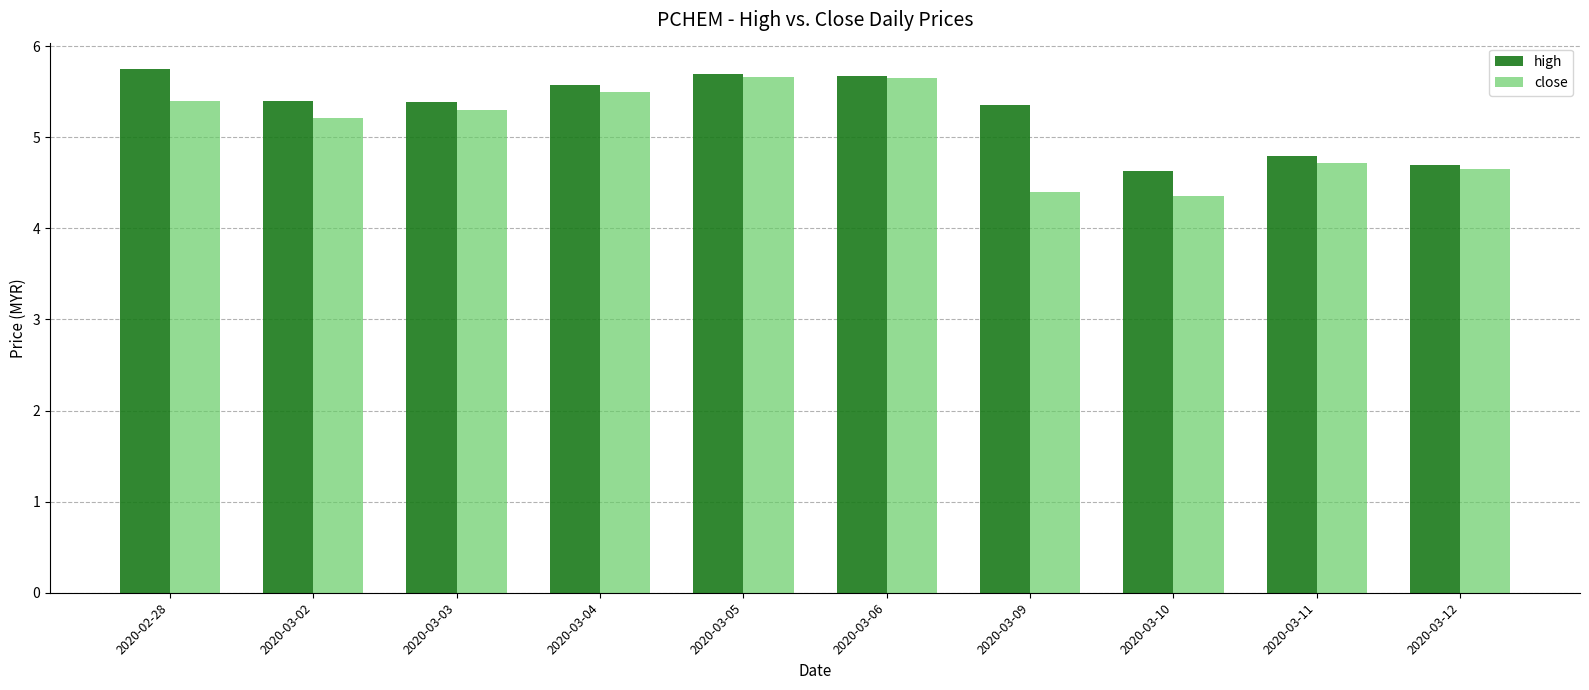

Where is close nearest to the value 5?

2020-03-02